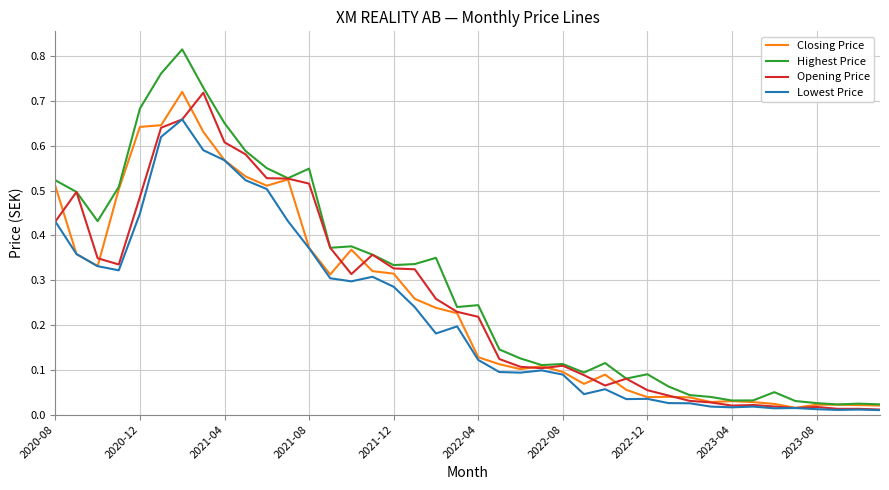

Which series has the widest spread of values?

Highest Price